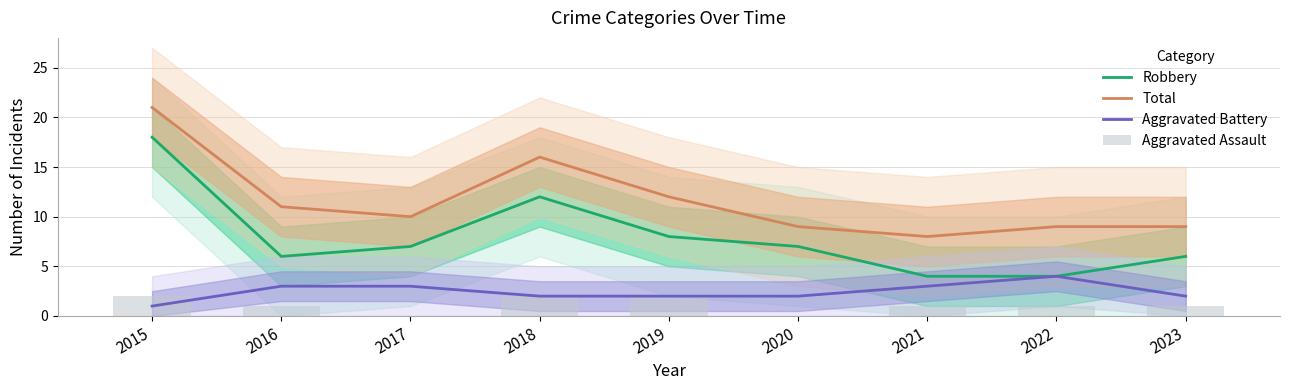

Reading left to right, extract all data points from this chart.

Robbery: 18	6	7	12	8	7	4	4	6
Total: 21	11	10	16	12	9	8	9	9
Aggravated Battery: 1	3	3	2	2	2	3	4	2
Aggravated Assault: 2	1	0	2	2	0	1	1	1